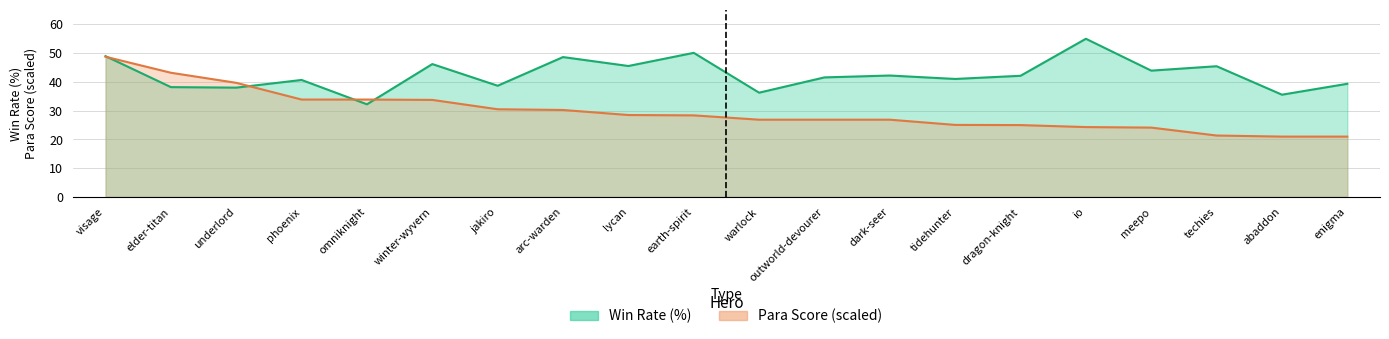

What are all the series names shown in the legend?

win_rate, para_score